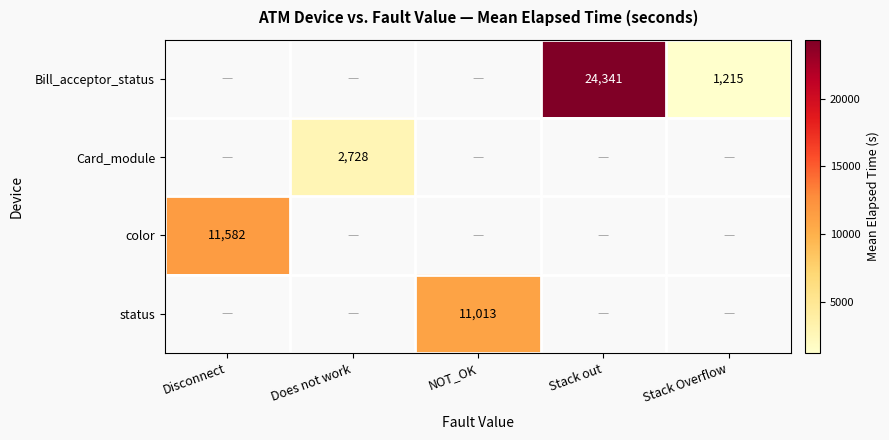

Is it true that status equals 11013 at NOT_OK?

True